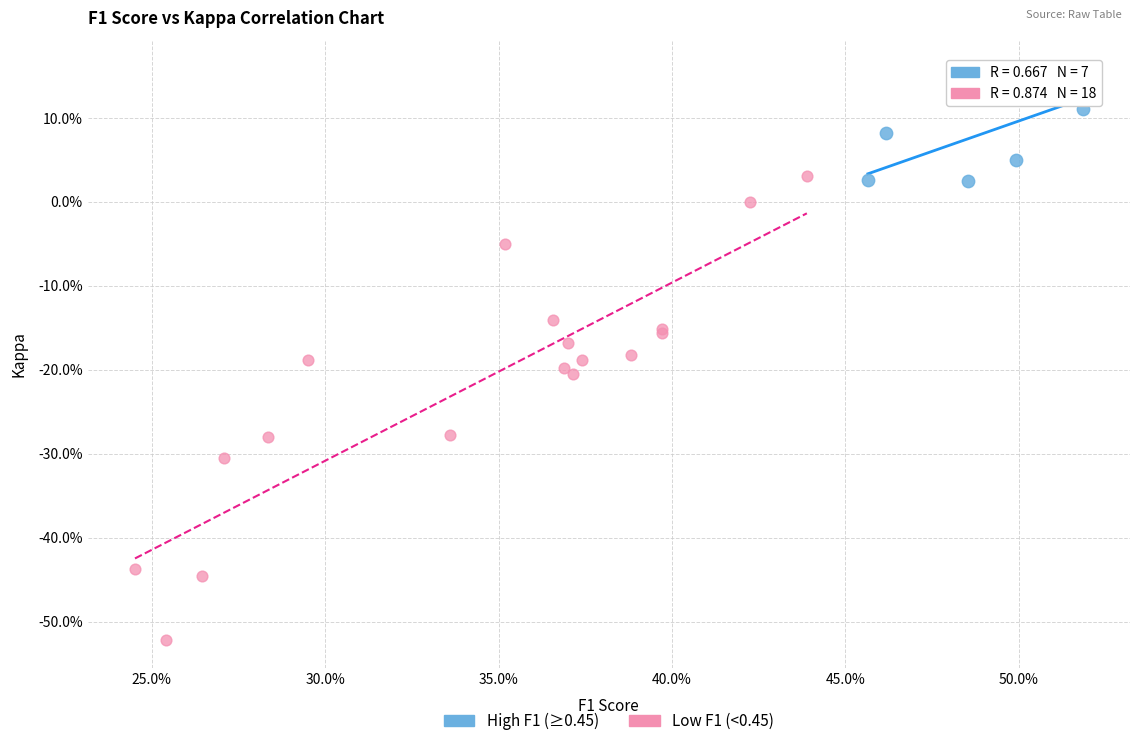

Which series has the largest Y range (max minus min)?

Low F1 (<0.45)